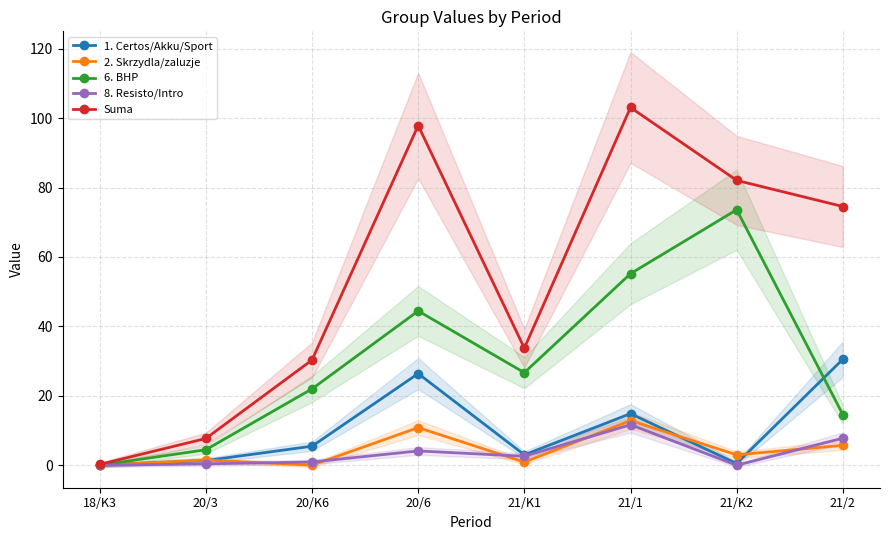

Reading left to right, extract all data points from this chart.

1. Certos/Akku/Sport: 0.0	1.3	5.5	26.4	3.0	14.9	0.5	30.5
2. Skrzydla/zaluzje: 0.0	1.5	0.0	10.8	0.9	12.8	3.0	5.7
6. BHP: 0.0	4.5	22.0	44.4	26.7	55.2	73.6	14.6
8. Resisto/Intro: 0.0	0.4	0.9	4.1	2.6	11.7	0.0	7.8
Suma: 0.2	7.7	30.3	97.8	33.7	103.0	82.0	74.5